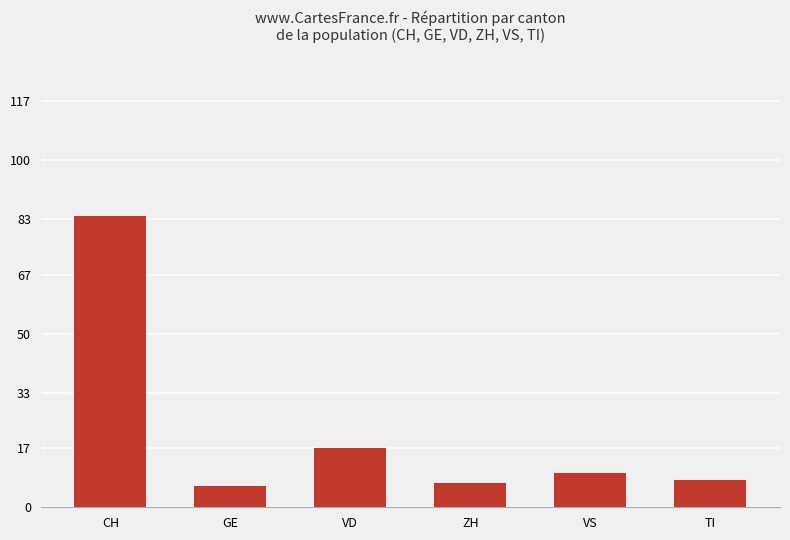

How many bars are there in total?

6